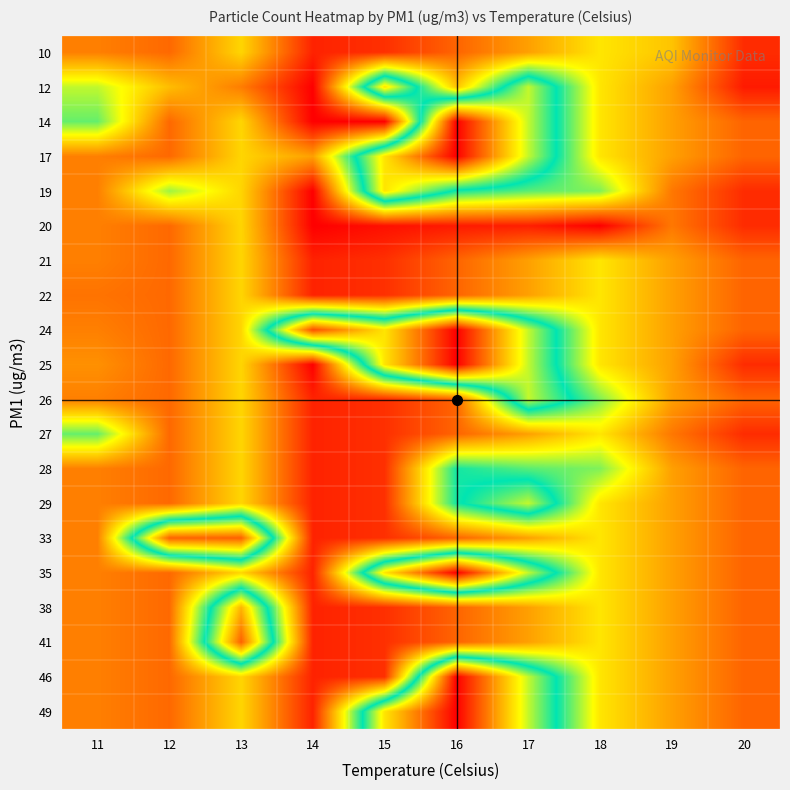

Between 12 and 16, which is larger?

12